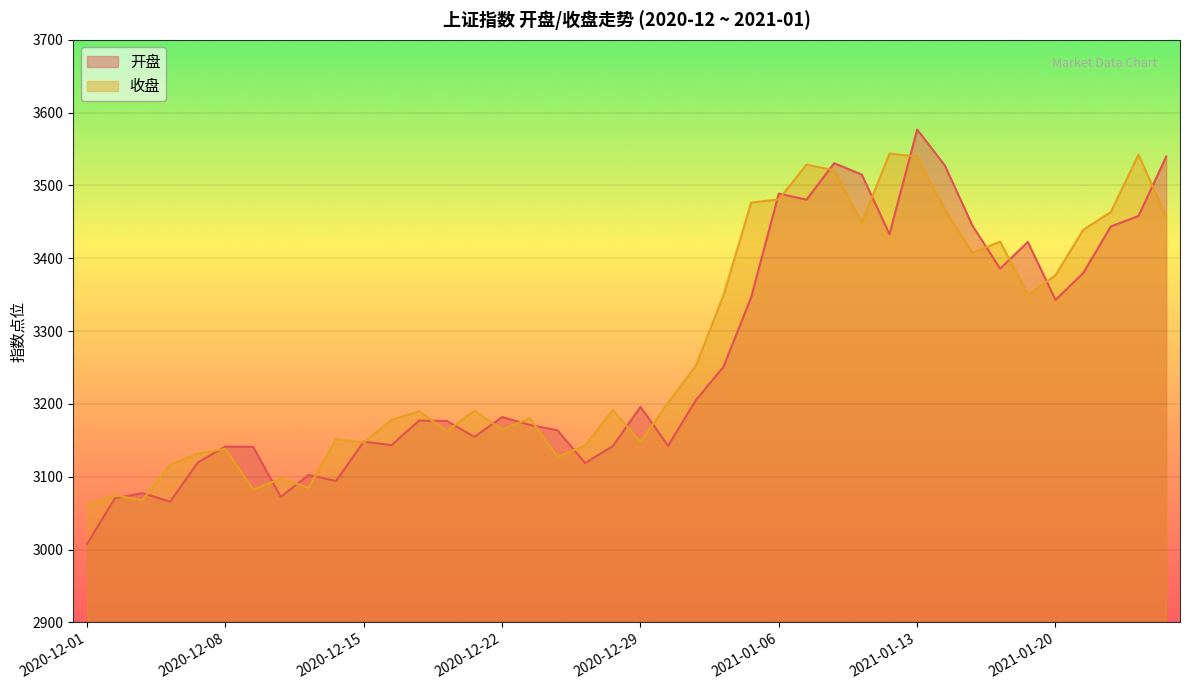

What is the sum of all 开盘 values?

130581.5